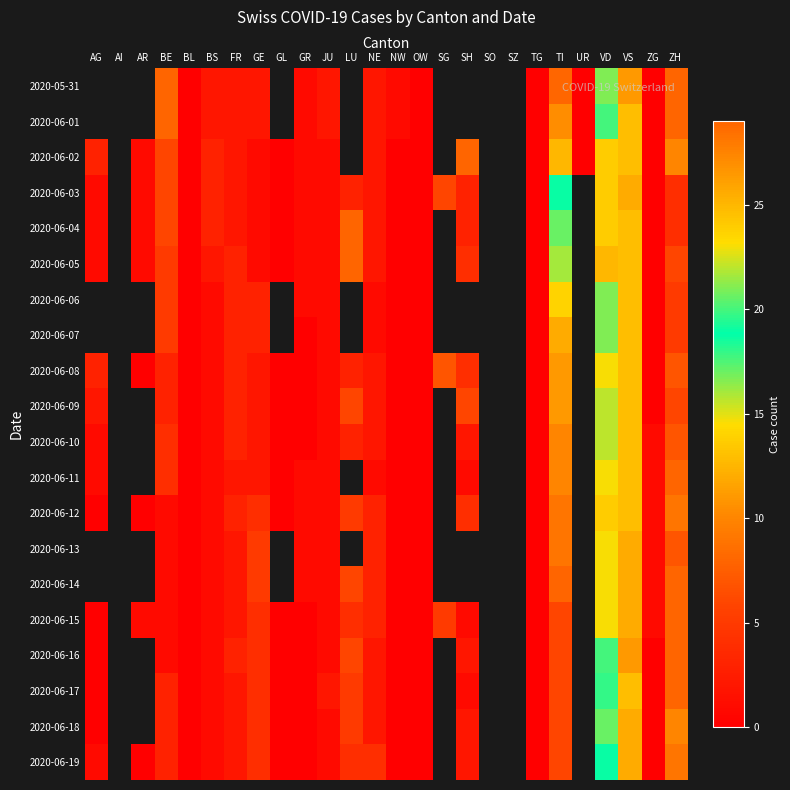

Which category has the highest value in the 2020-06-15 series?

VD